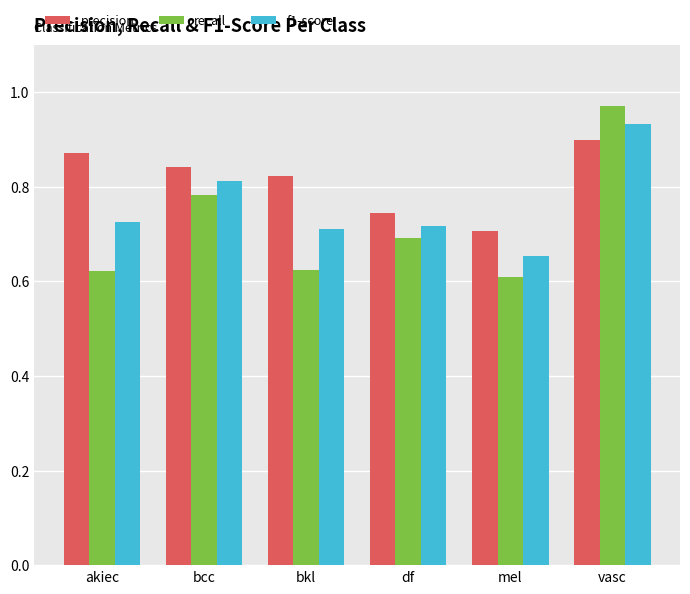

Which category has the highest value in the precision series?

vasc